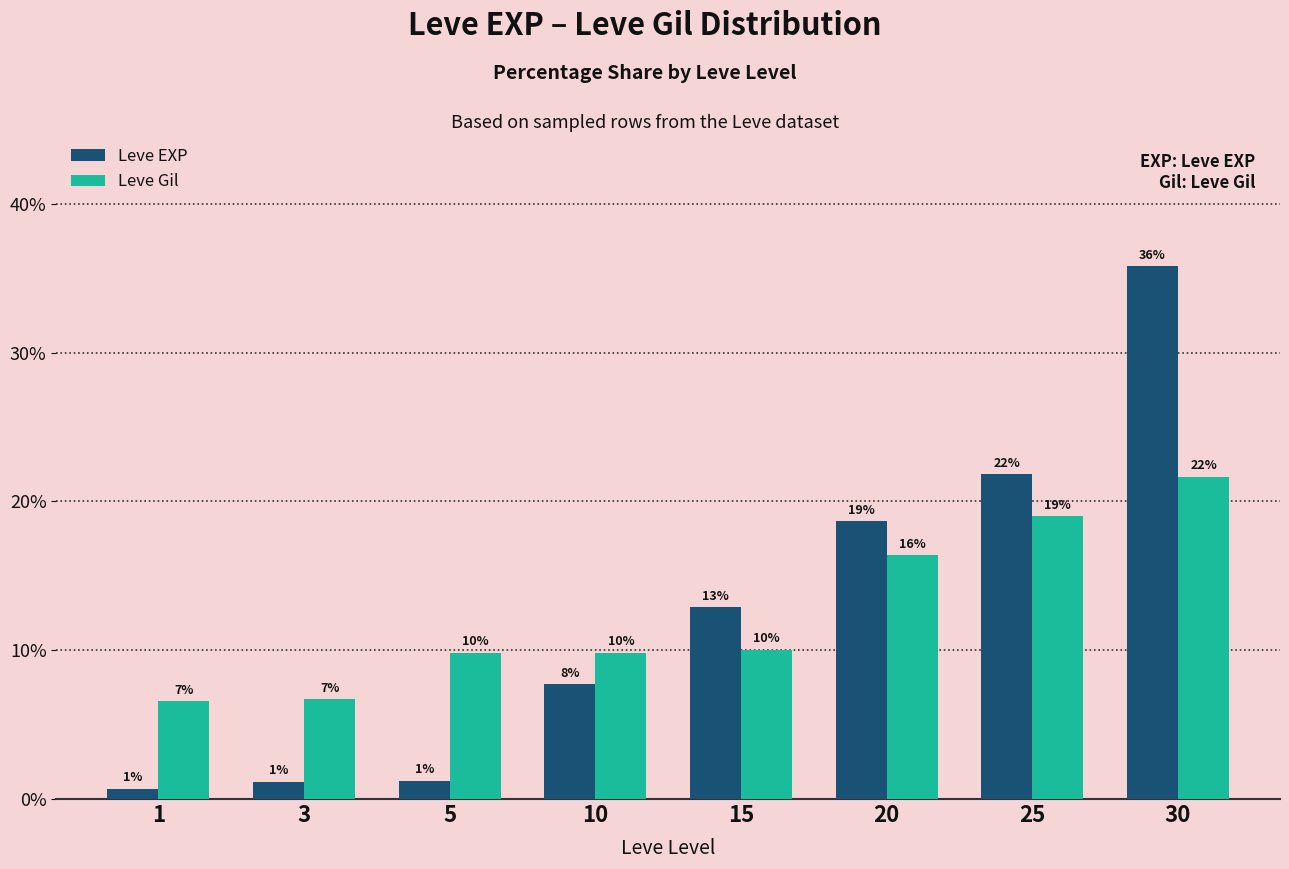

How many bars are there in total?

16